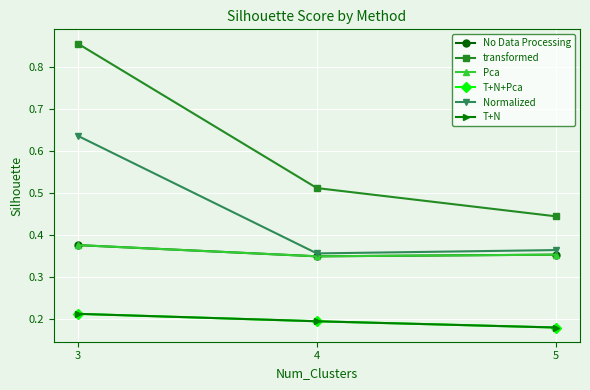

Is the value of No Data Processing at 5 greater than the value of T+N+Pca at 5?

Yes